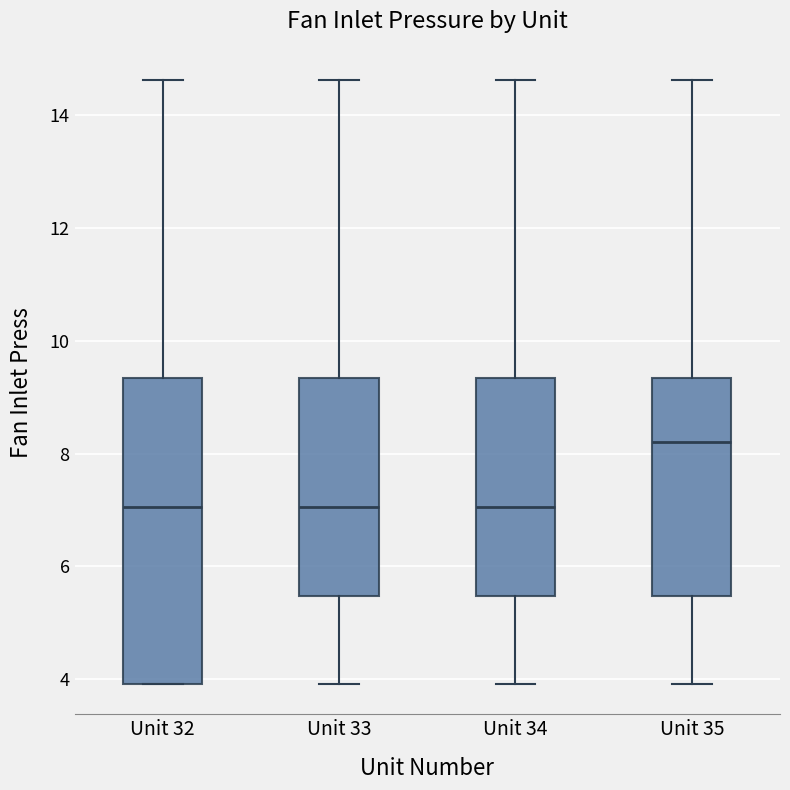

Reading left to right, transcribe this box plot: for each box, give where its median line is, the range the box spans, and where its two whiskers end, as read against the y-axis. The values are not printed on the chart, so give them approximately, as read against the axis.

Unit 32: median 7.0, box 4.0 to 9.4, whiskers 4.0 to 14.6
Unit 33: median 7.0, box 5.4 to 9.4, whiskers 4.0 to 14.6
Unit 34: median 7.0, box 5.4 to 9.4, whiskers 4.0 to 14.6
Unit 35: median 8.2, box 5.4 to 9.4, whiskers 4.0 to 14.6